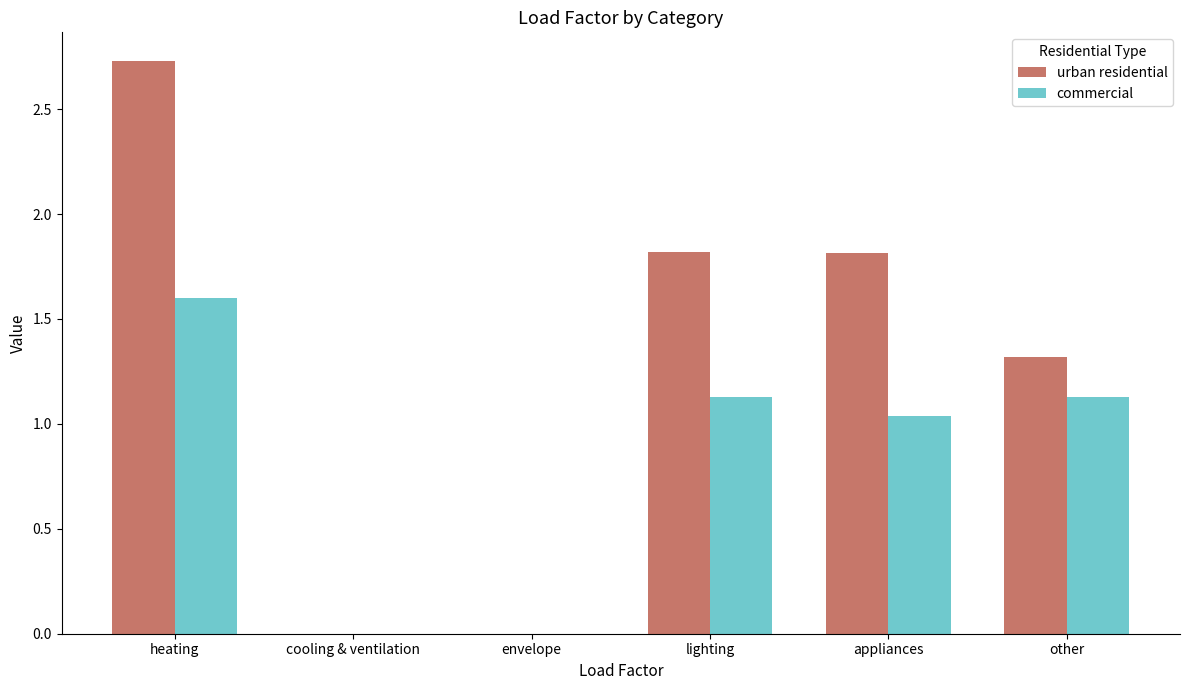

Between envelope and appliances, which series saw the biggest shift?

urban residential